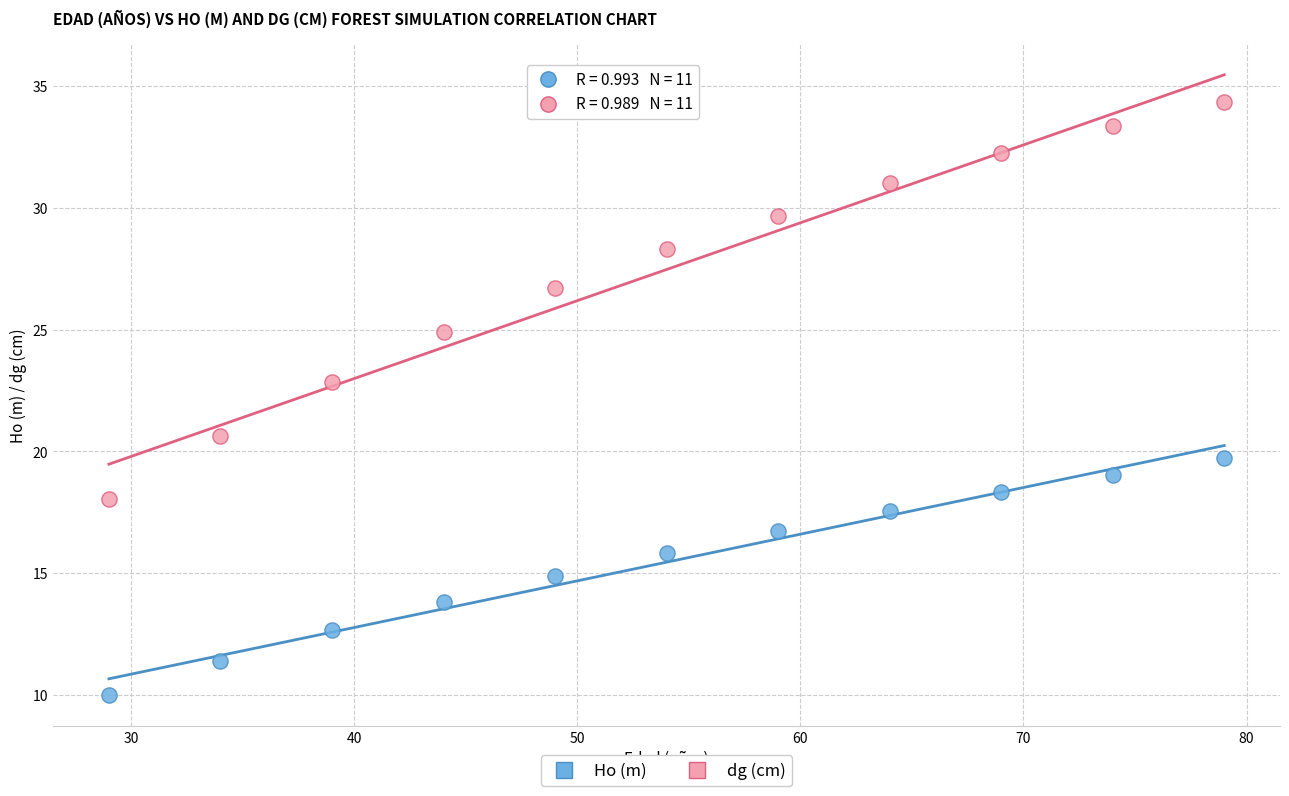

In the dg (cm) series, what Y value is closest to 26?

26.7